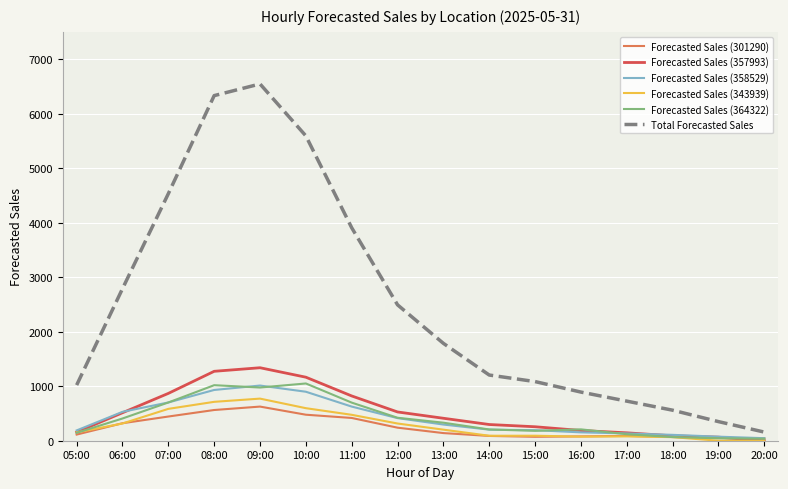

How many series are shown in this chart?

6